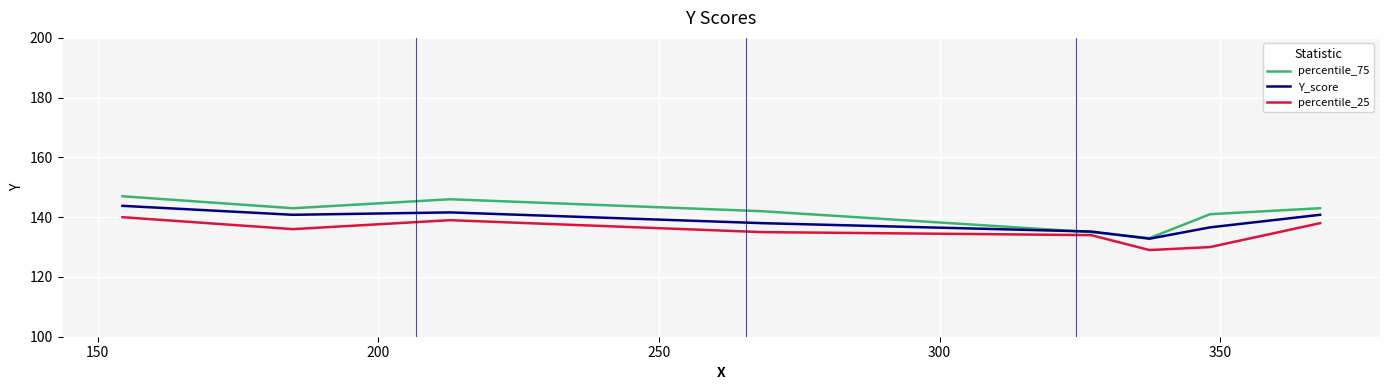

What are all the series names shown in the legend?

percentile_75, Y_score, percentile_25